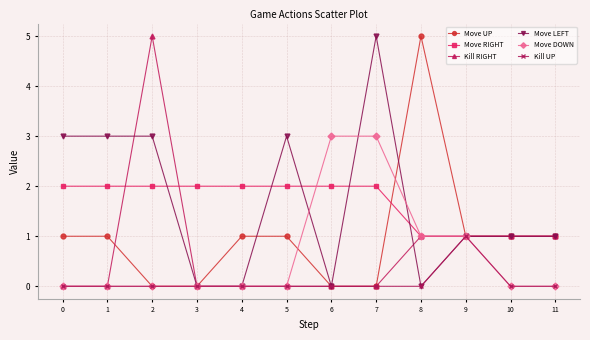

Is it true that Move UP equals 1 at 1?

True